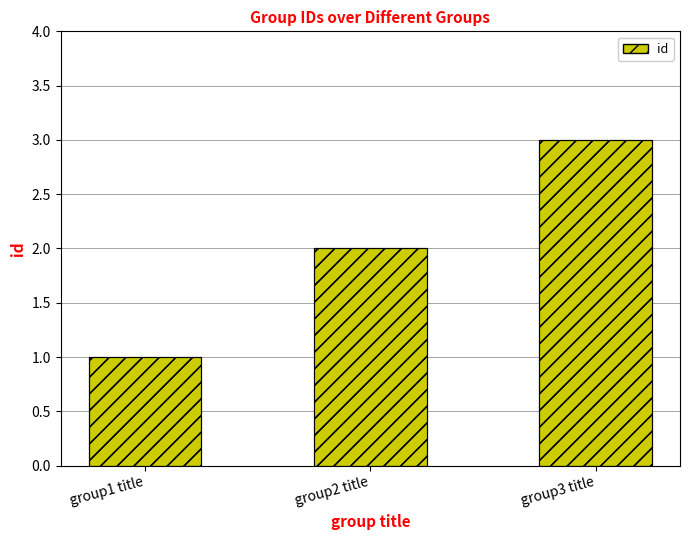

What is the label of the 2nd bar from the right?

group2 title